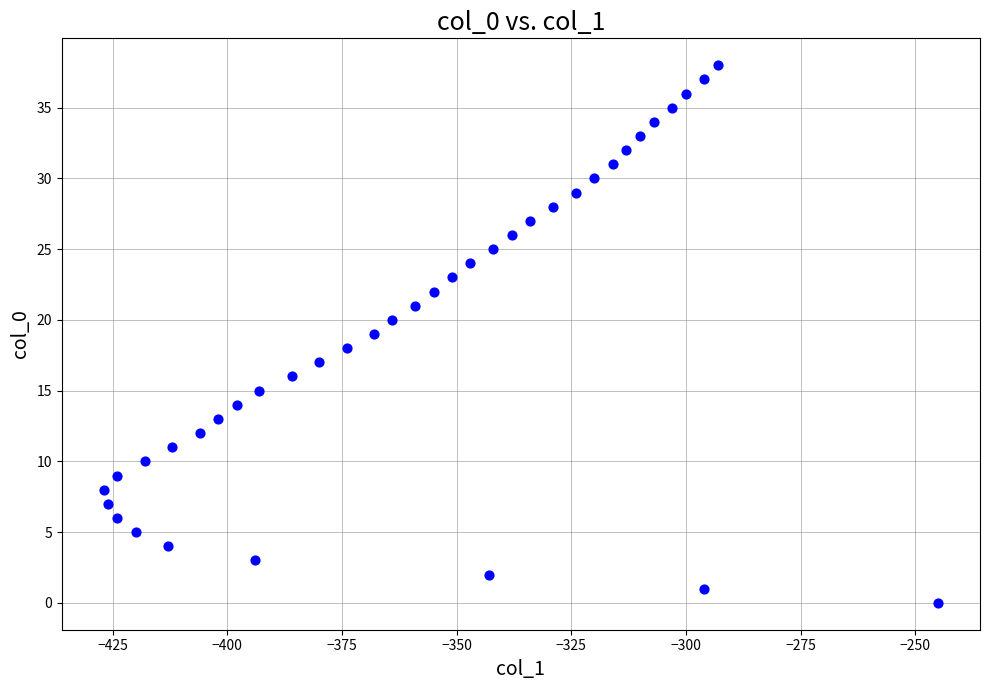

What is the range of Y values (max minus min)?

38